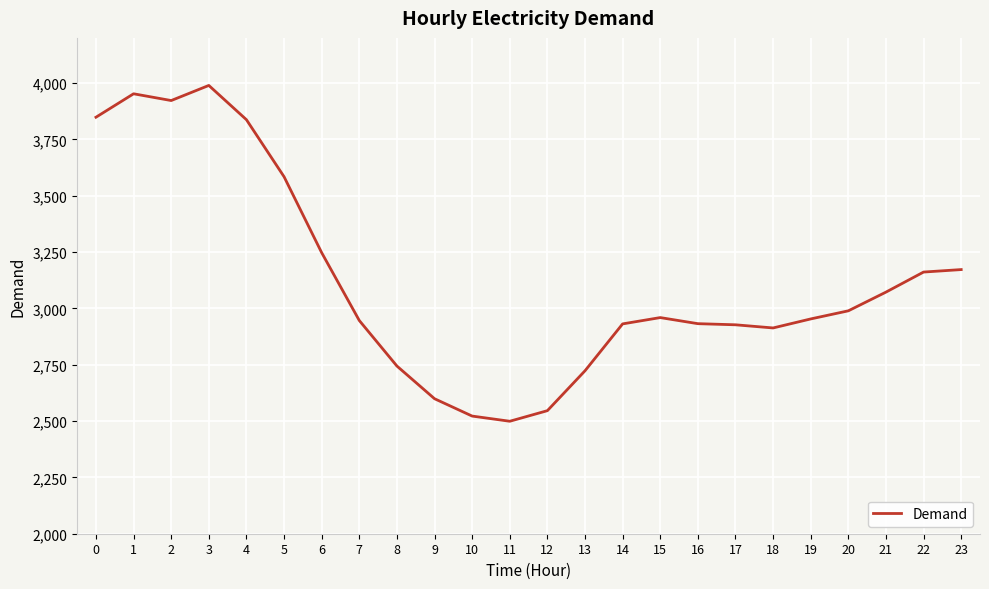

At which category does the data reach its first local peak?

1